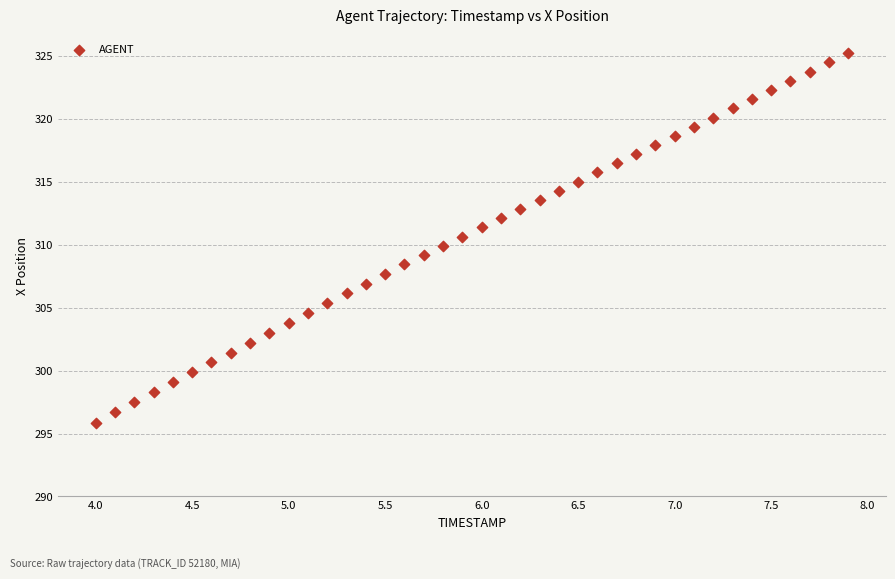

What is the range of X values (max minus min)?

3.9